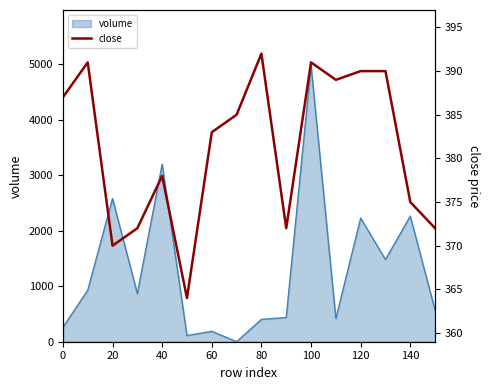

Is it true that volume equals 2261.6 at 140?

True